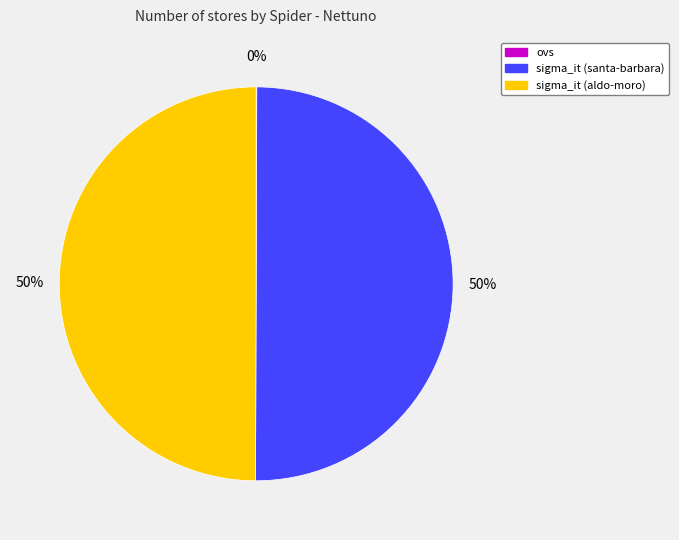

Do sigma_it (aldo-moro) and sigma_it (santa-barbara) together represent more than half of the pie?

Yes